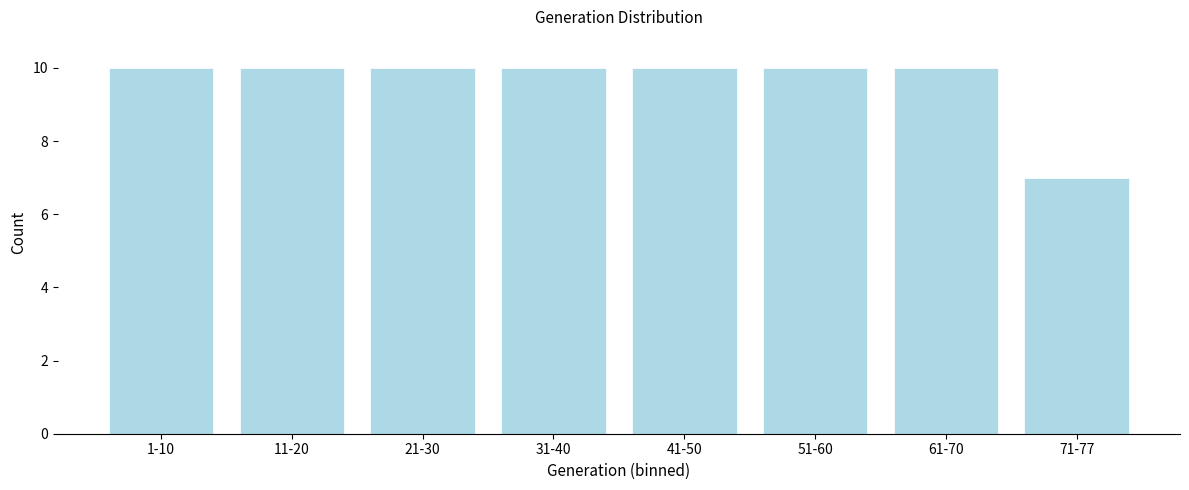

Reading left to right, extract all data points from this chart.

10	10	10	10	10	10	10	7